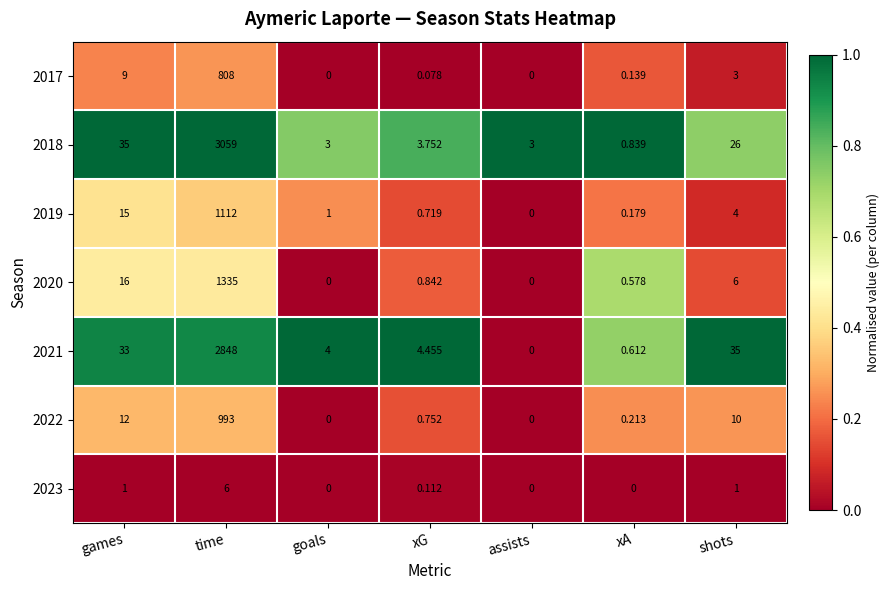

Rank the categories by 2021 value from highest to lowest.

time, shots, games, xG, goals, xA, assists